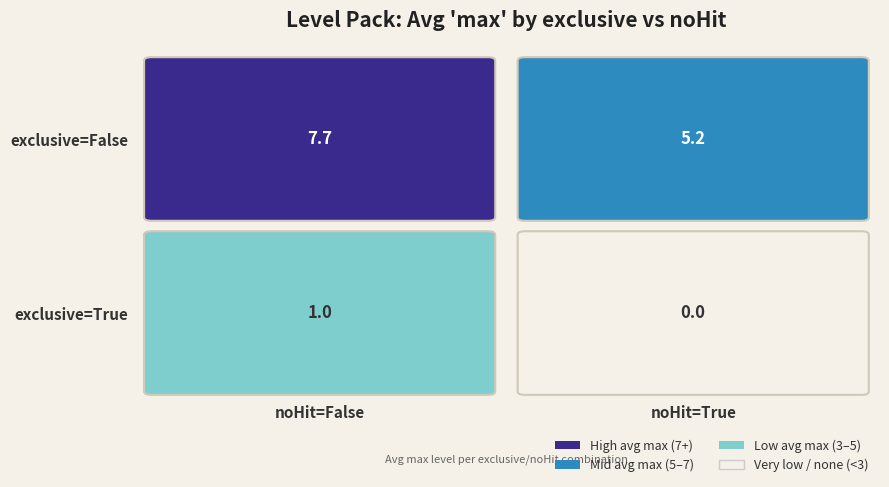

Which has a higher value, True_True or True_False?

True_False